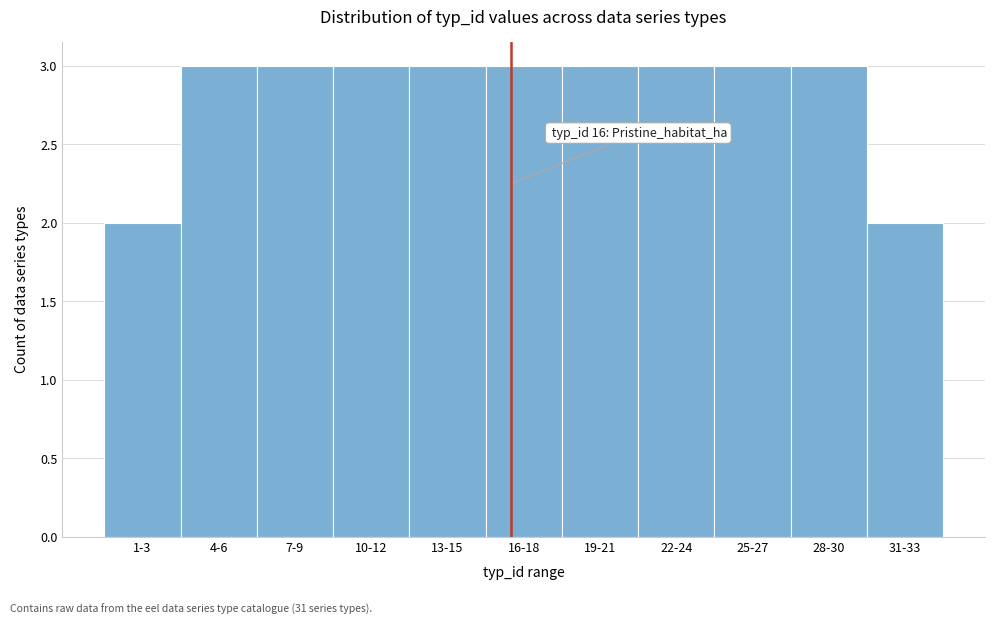

Reading left to right, extract all data points from this chart.

1-3=2	4-6=3	7-9=3	10-12=3	13-15=3	16-18=3	19-21=3	22-24=3	25-27=3	28-30=3	31-33=2